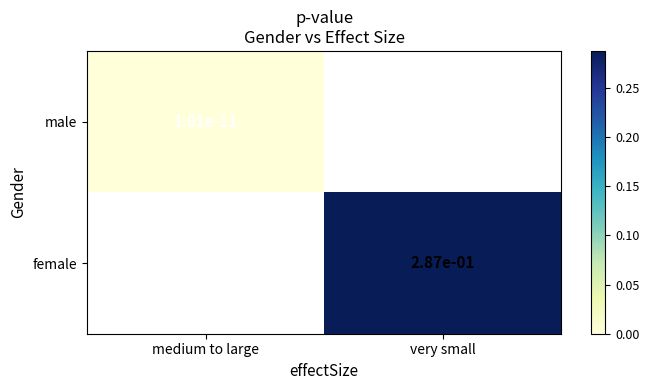

How many data points does each series have?

2